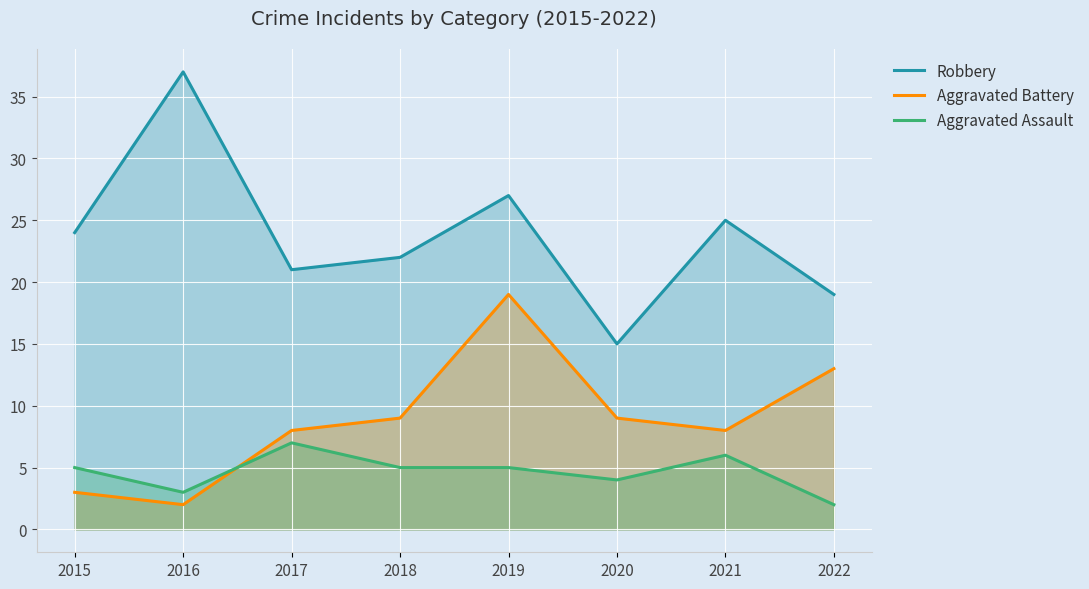

How many lines are shown in the chart?

3